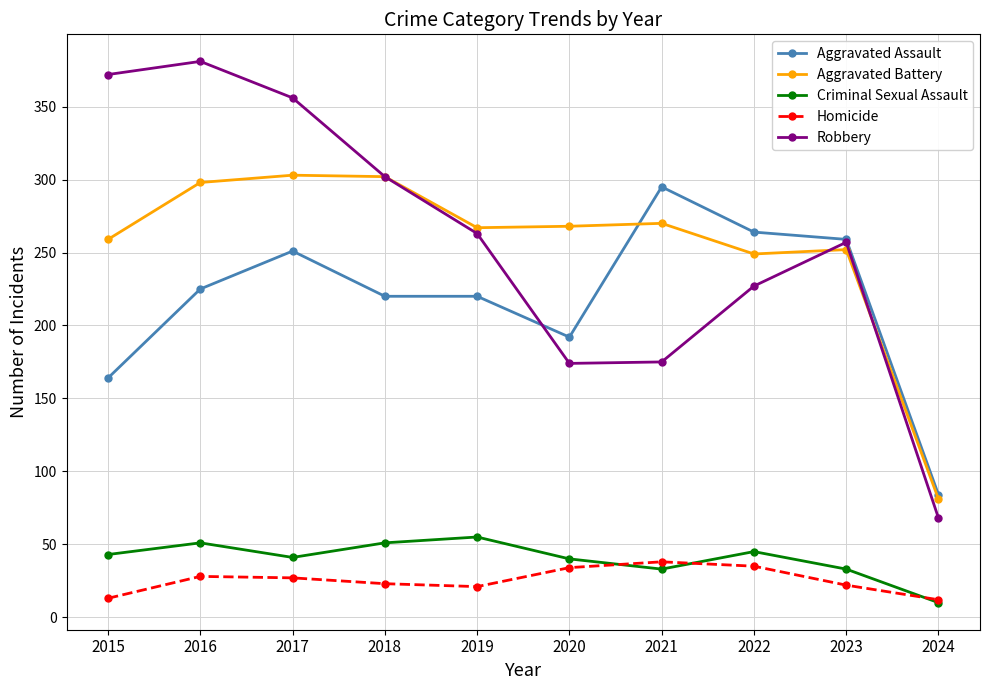

Is this an area chart (filled region under the line)?

No